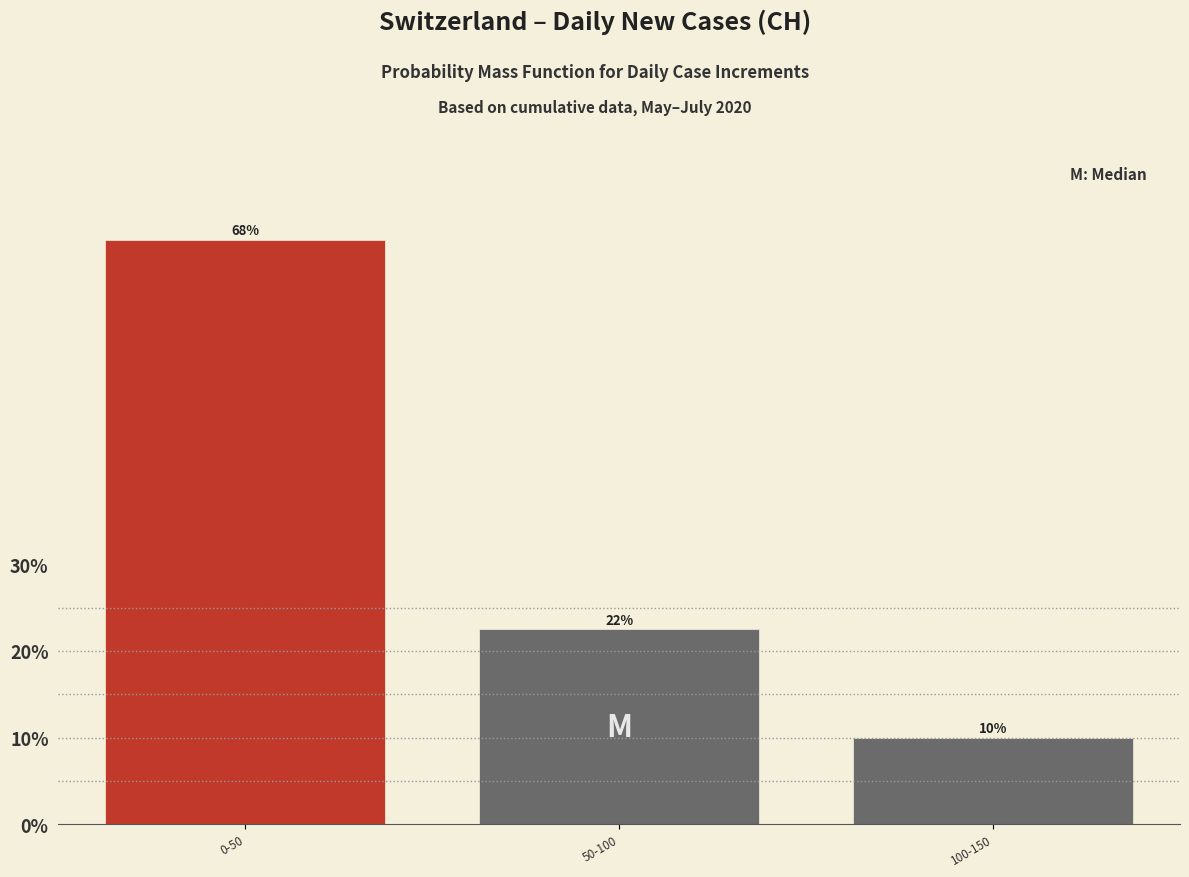

Does the chart contain any negative values?

No